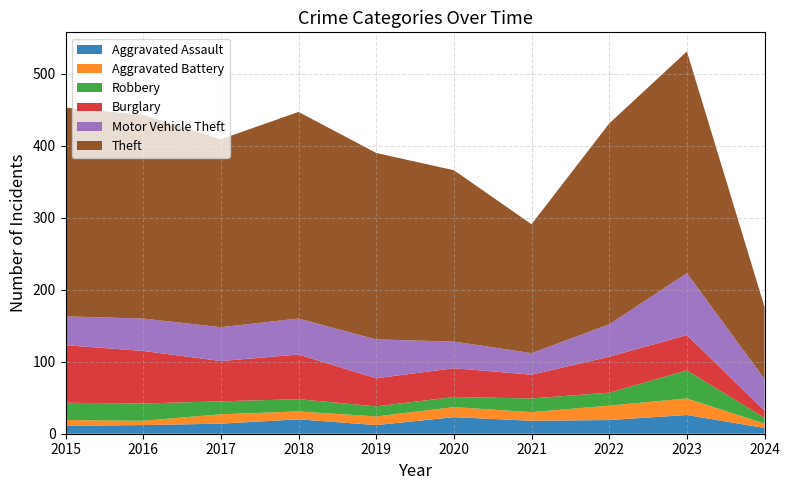

Which has a higher value, 2021 or 2017?

2021